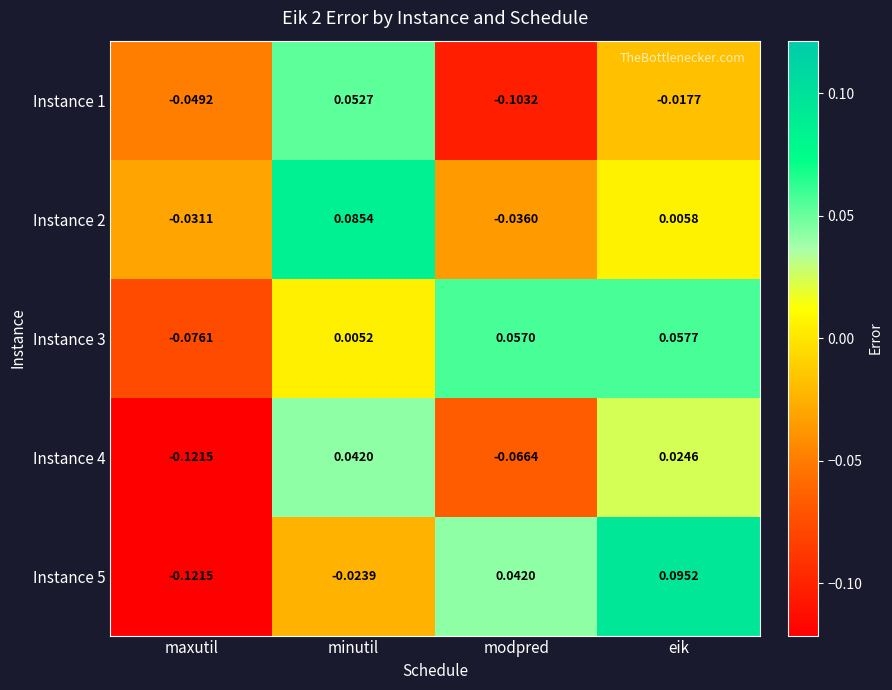

Which category has the lowest value across all series?

maxutil